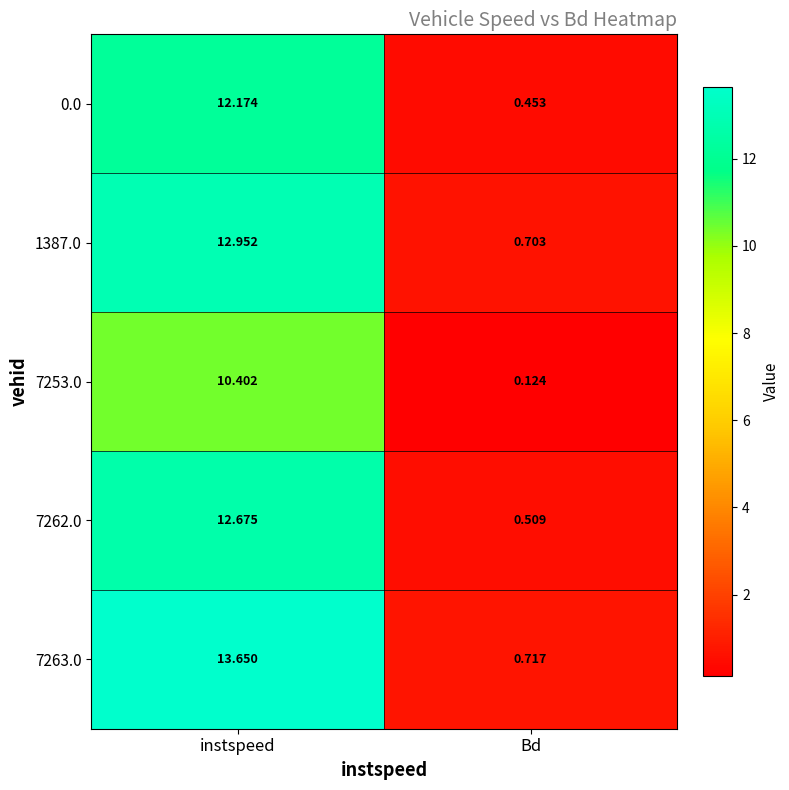

At which category is the sum across all series the highest?

instspeed